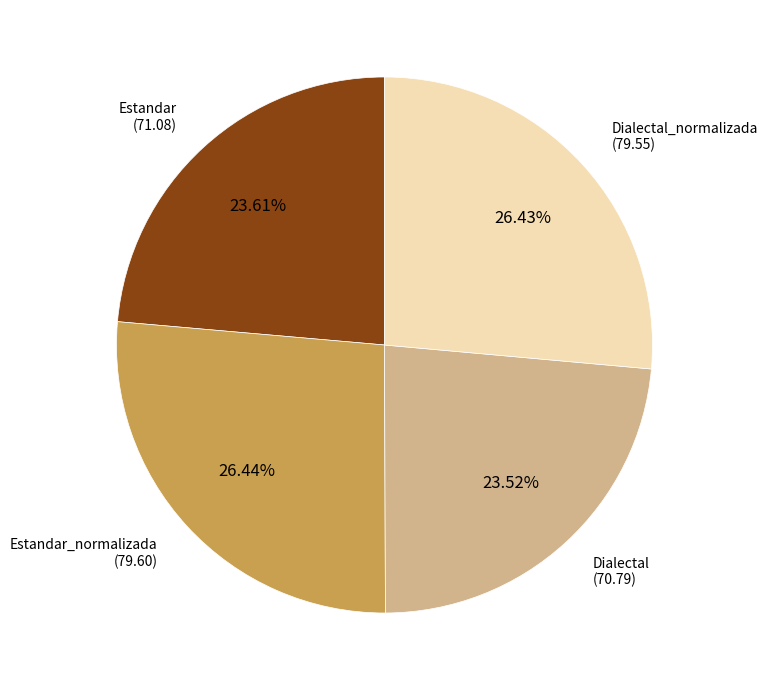

Does Dialectal account for over 50% of the chart?

No